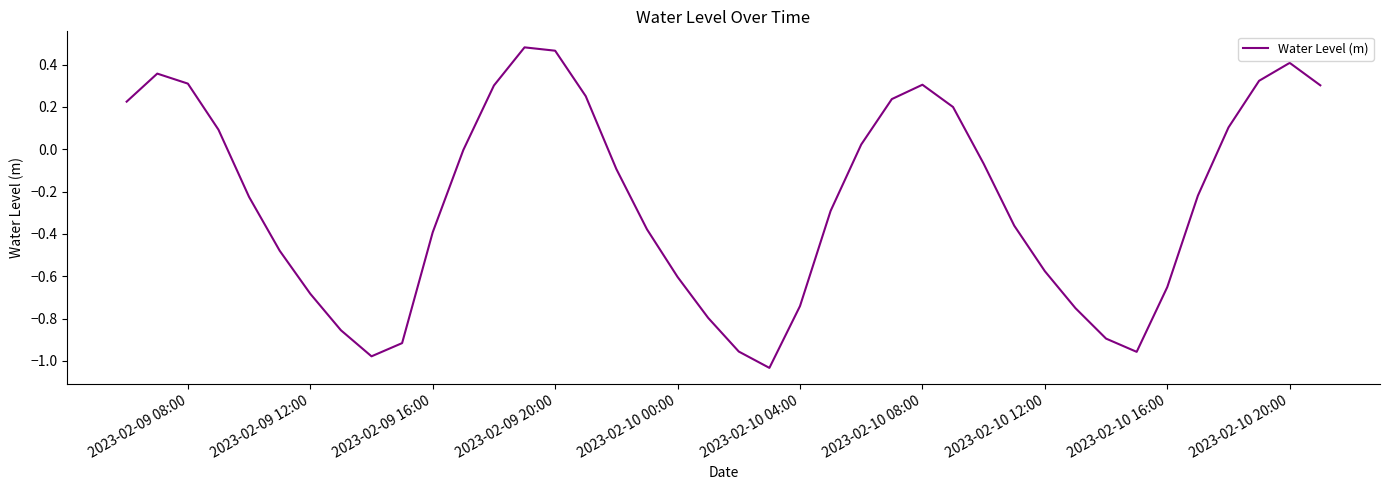

What is the difference between the maximum and minimum values?

1.5